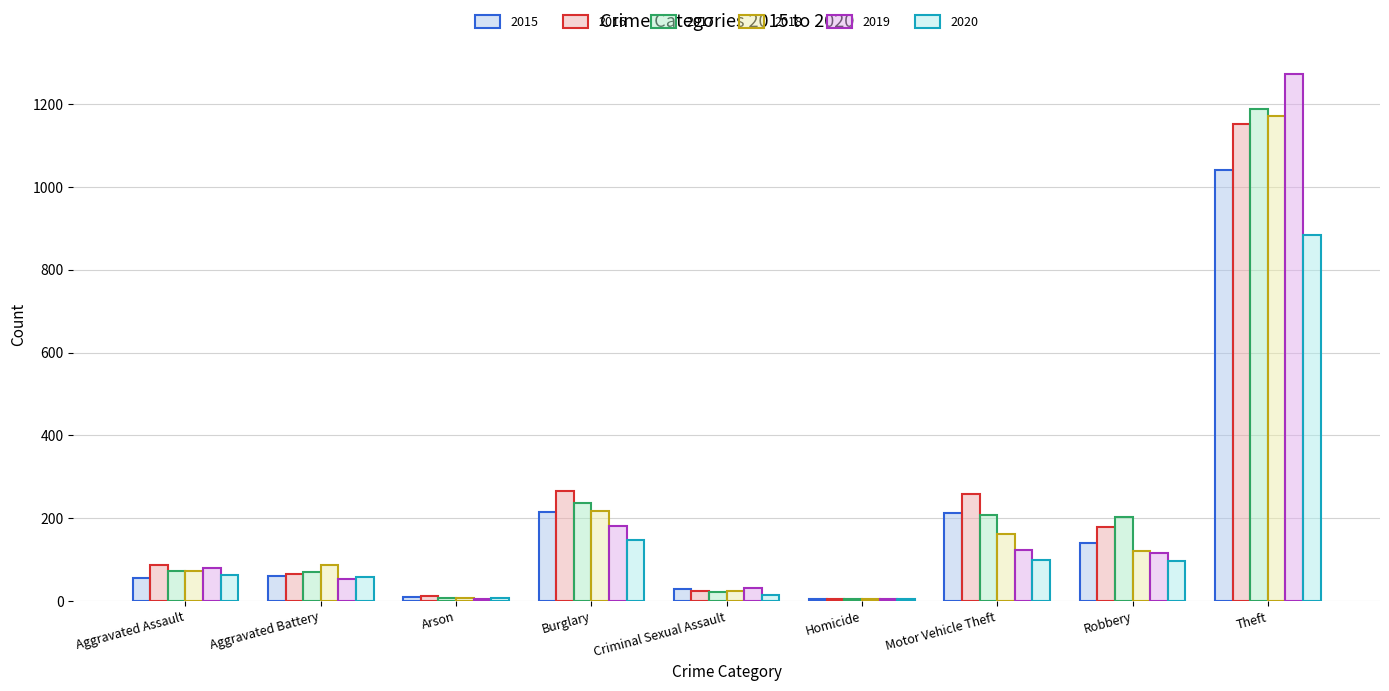

Which series has the widest spread of values?

2019